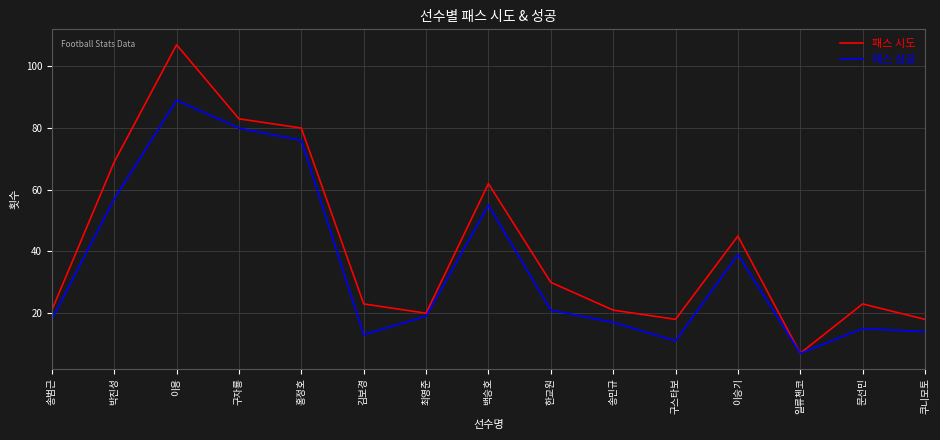

Rank the series at 김보경 from highest to lowest value.

패스 시도, 패스 성공